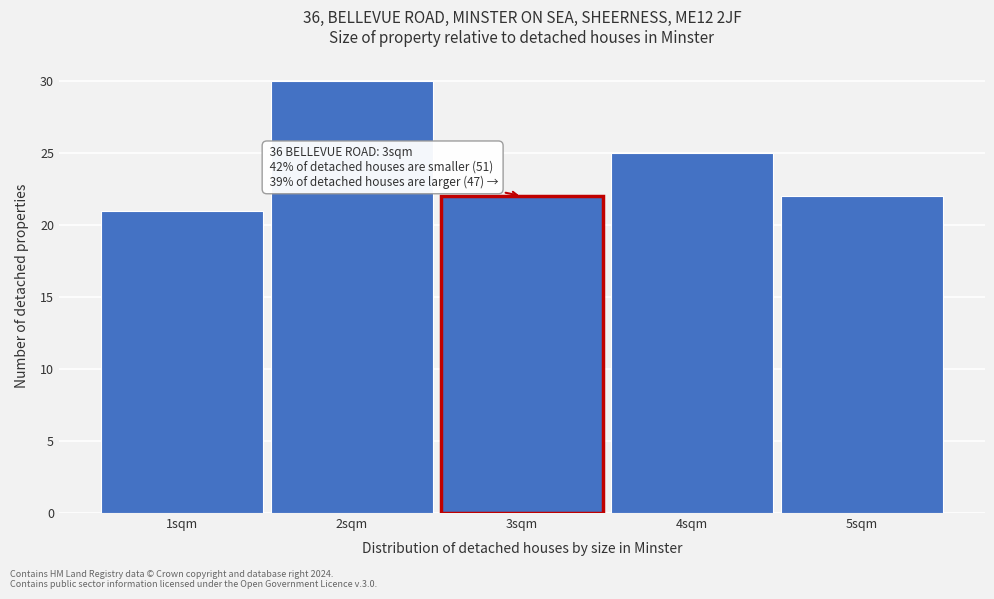

Reading left to right, what are all the values shown in this chart?

1sqm=21	2sqm=30	3sqm=22	4sqm=25	5sqm=22